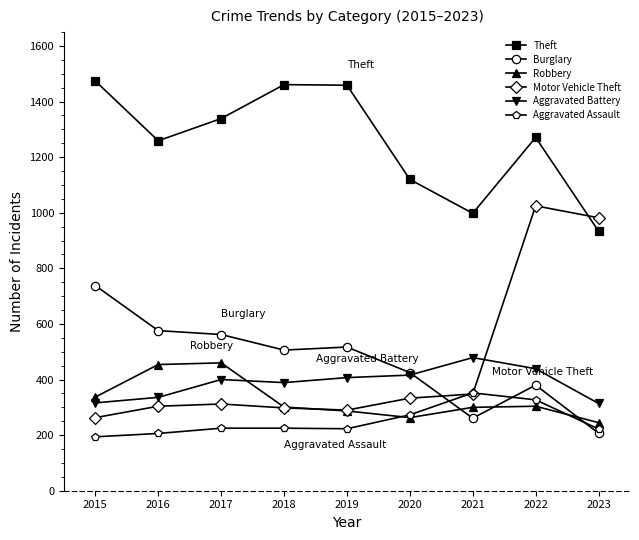

How many lines are shown in the chart?

6